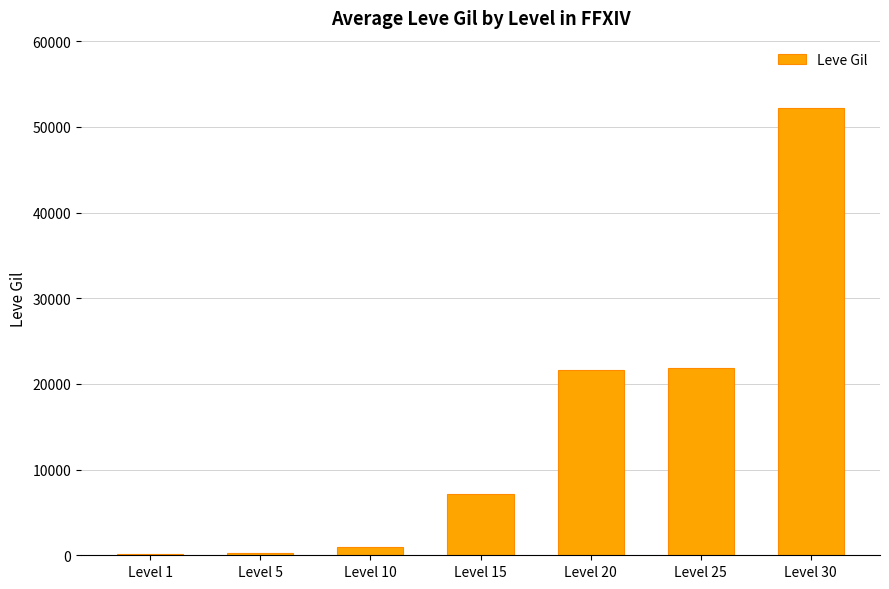

What is the sum of all values?

104190